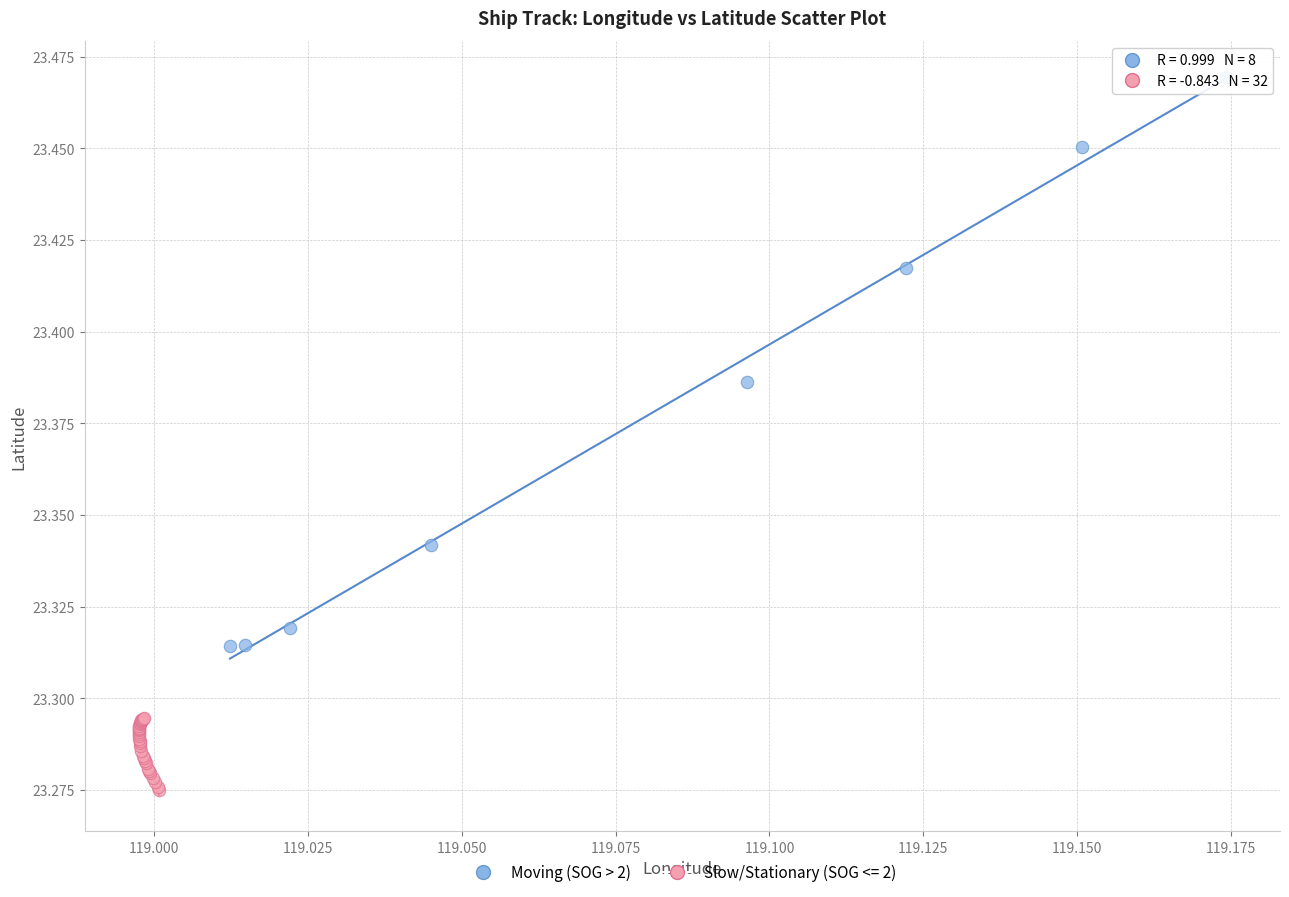

Which series contains the lowest Y value?

Slow/Stationary (SOG <= 2)